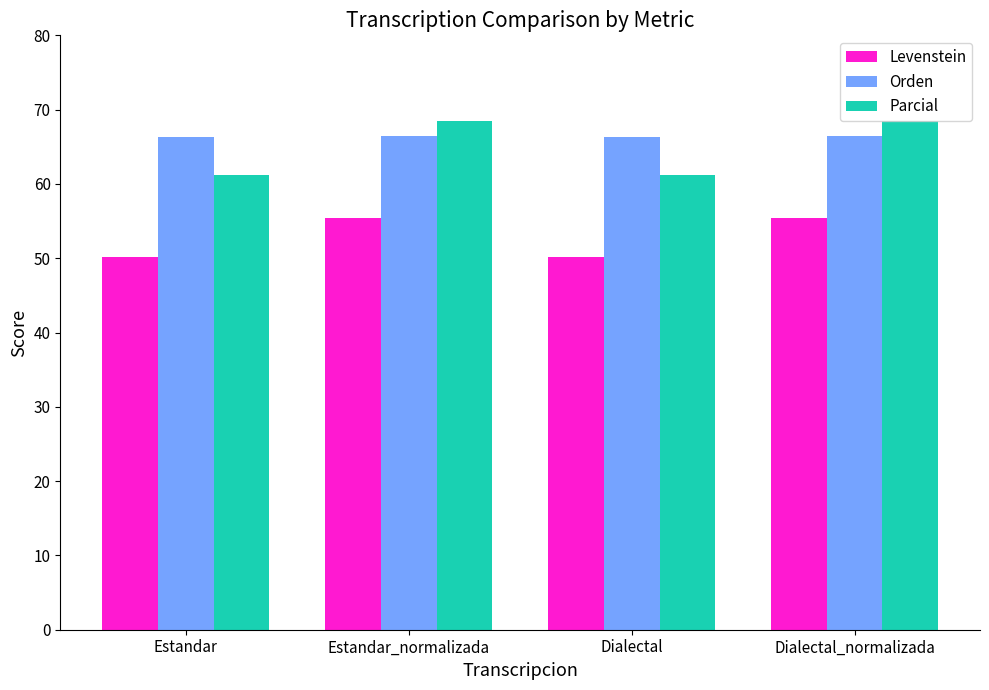

What is the average value of the Parcial series?

64.8